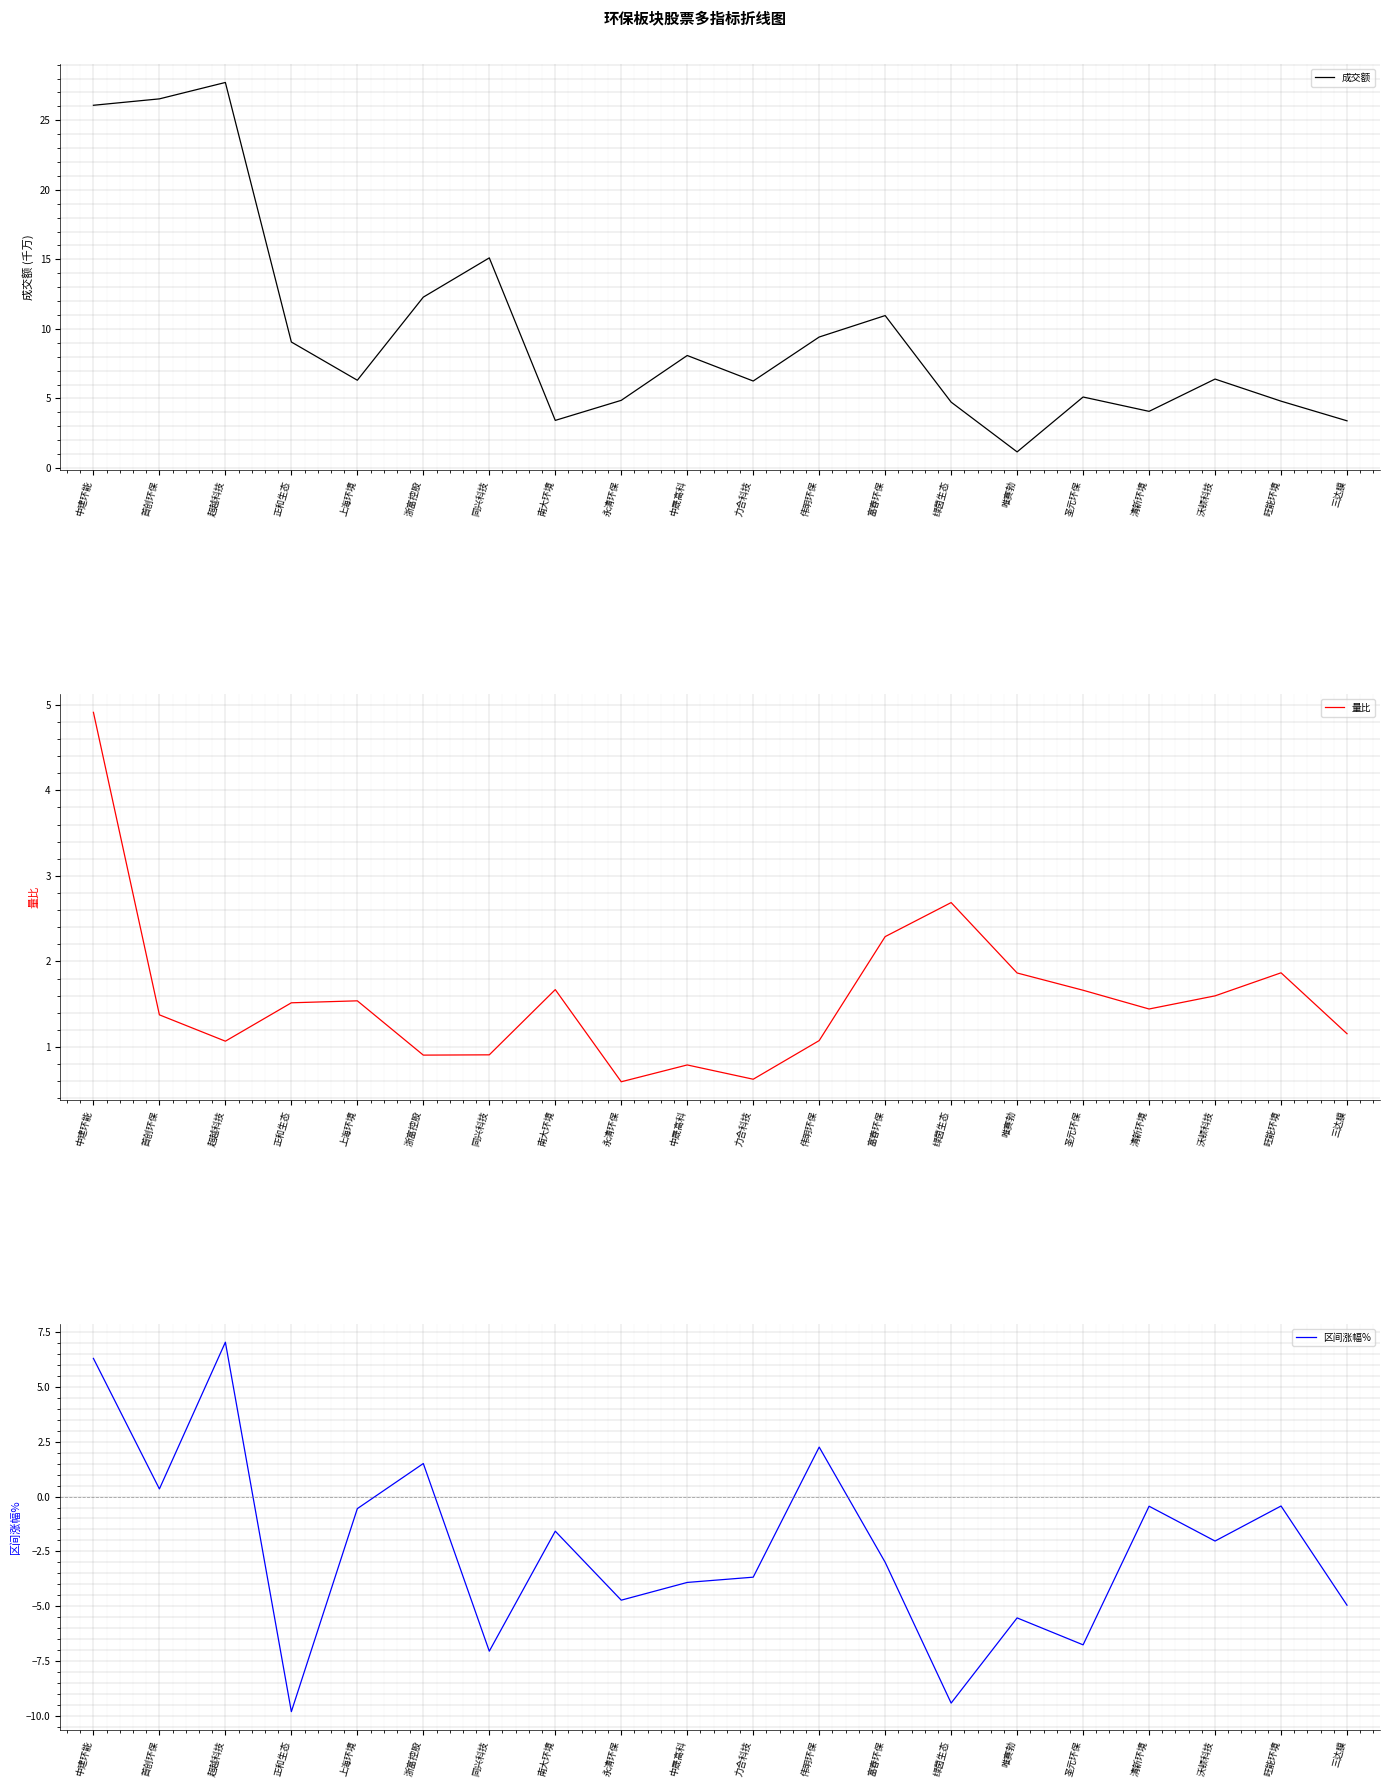

Which has a higher value, 浙富控股 or 圣元环保?

浙富控股